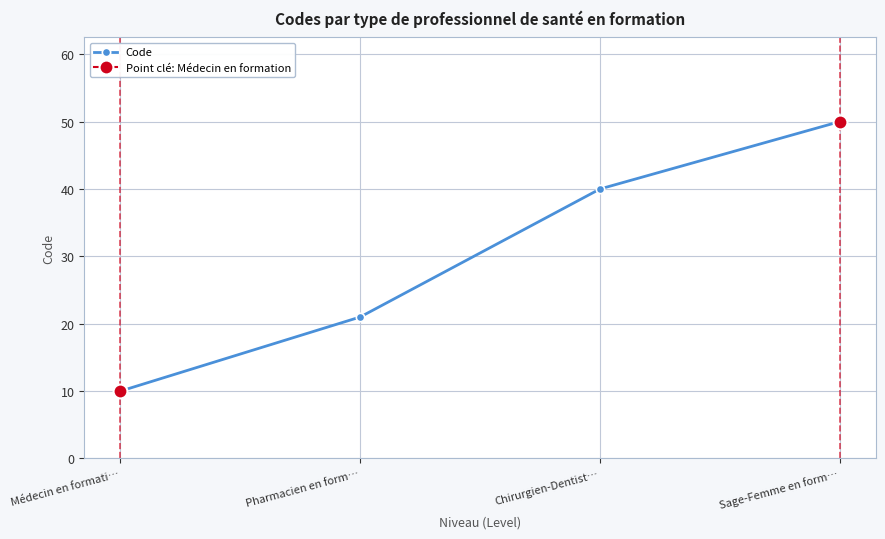

What is the label of the 3rd point from the right?

Pharmacien en form…